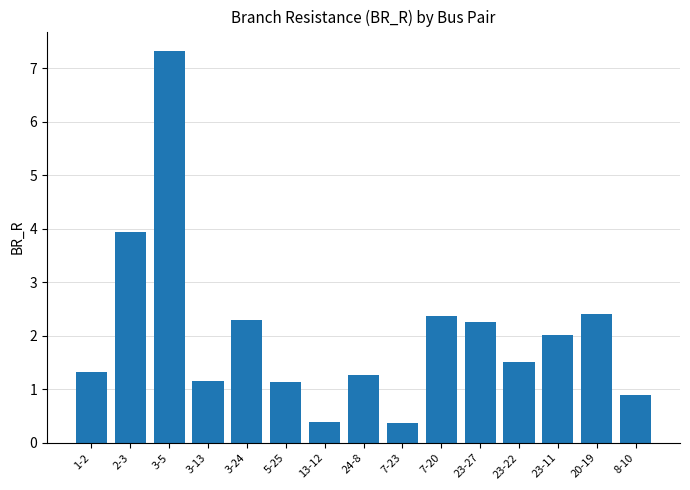

What is the maximum value shown in the chart?

7.3